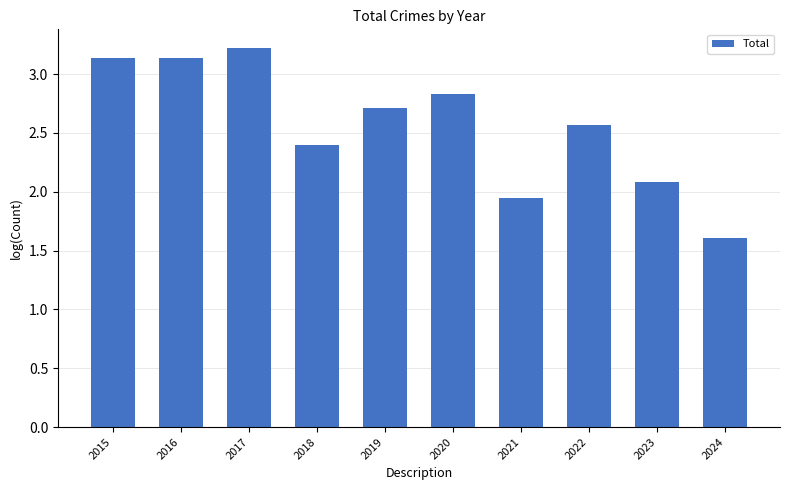

Is it true that the value at 2024 is 2.6?

False